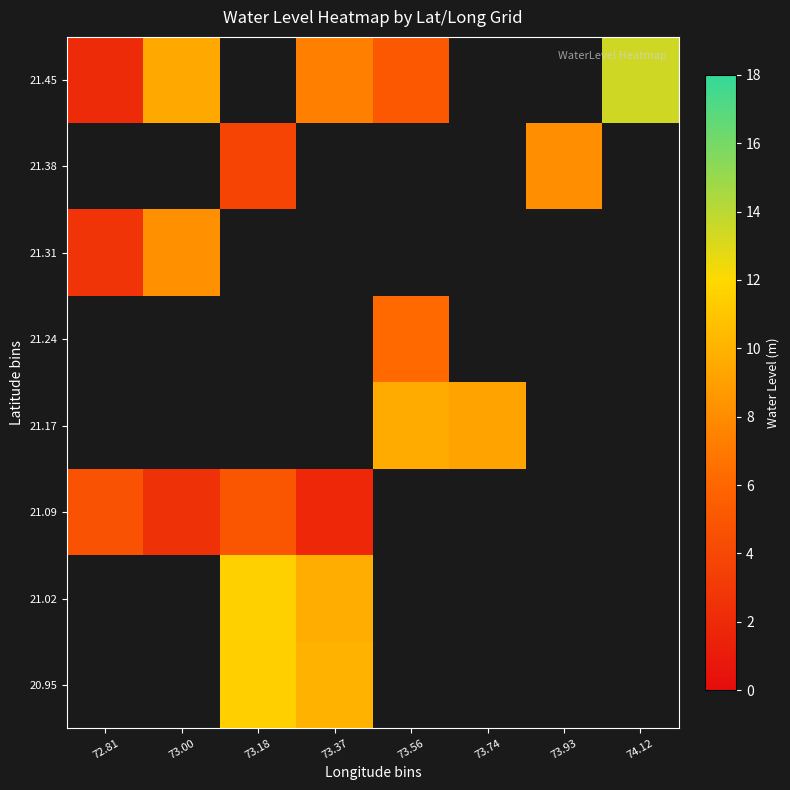

Is it true that 20.95 equals 19.2 at 73.18?

False